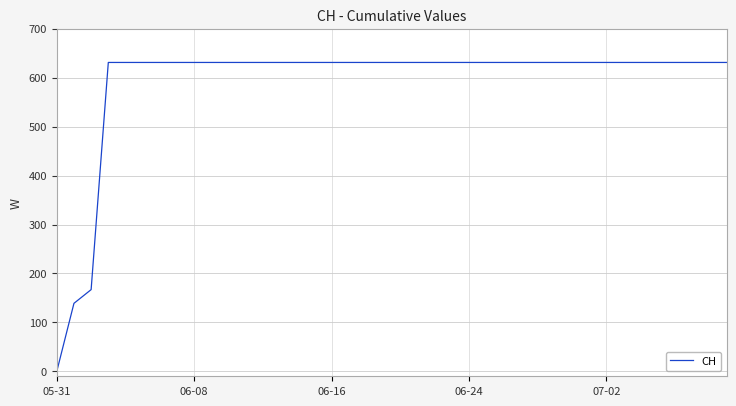

Reading right to left, extract all data points from this chart.

631	631	631	631	631	631	631	631	631	631	631	631	631	631	631	631	631	631	631	631	631	631	631	631	631	631	631	631	631	631	631	631	631	631	631	631	631	167	139	0